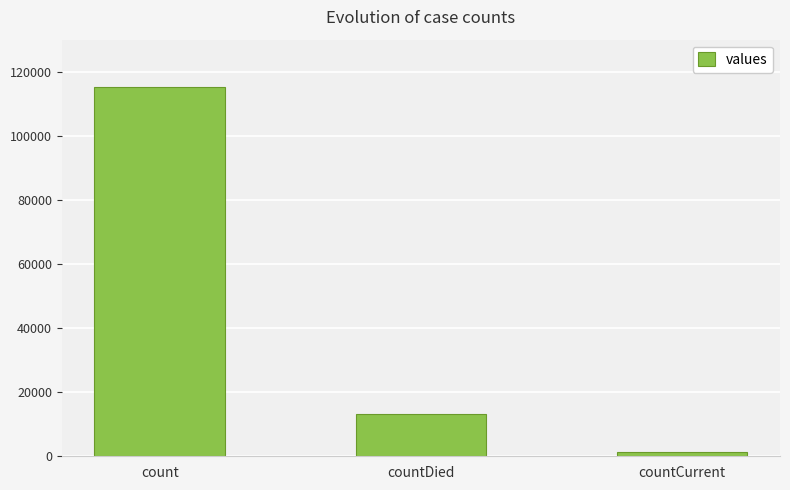

What is the difference between the values at count and countCurrent?

113996